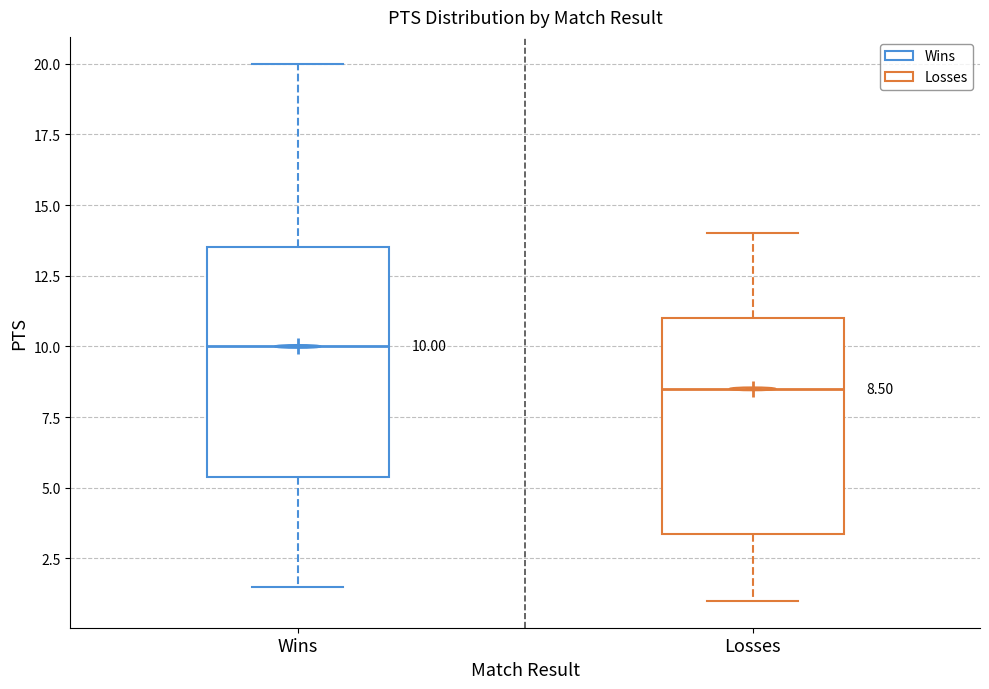

Which box's median line is the highest?

Wins